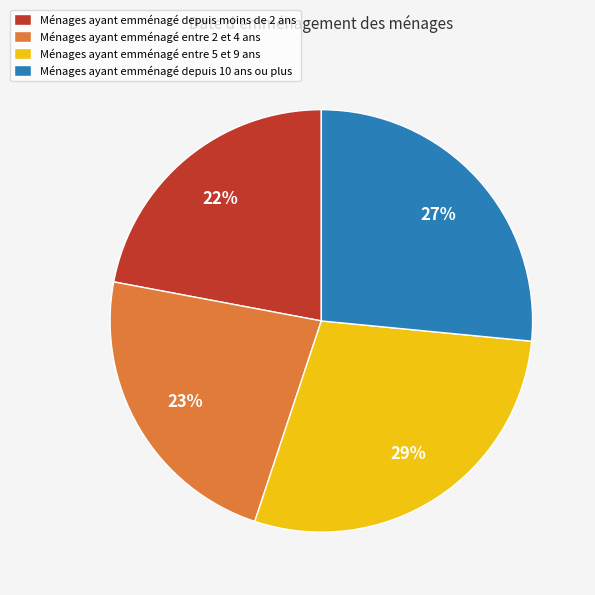

Combined, do Ménages ayant emménagé depuis moins de 2 ans and Ménages ayant emménagé entre 2 et 4 ans account for over 50%?

No